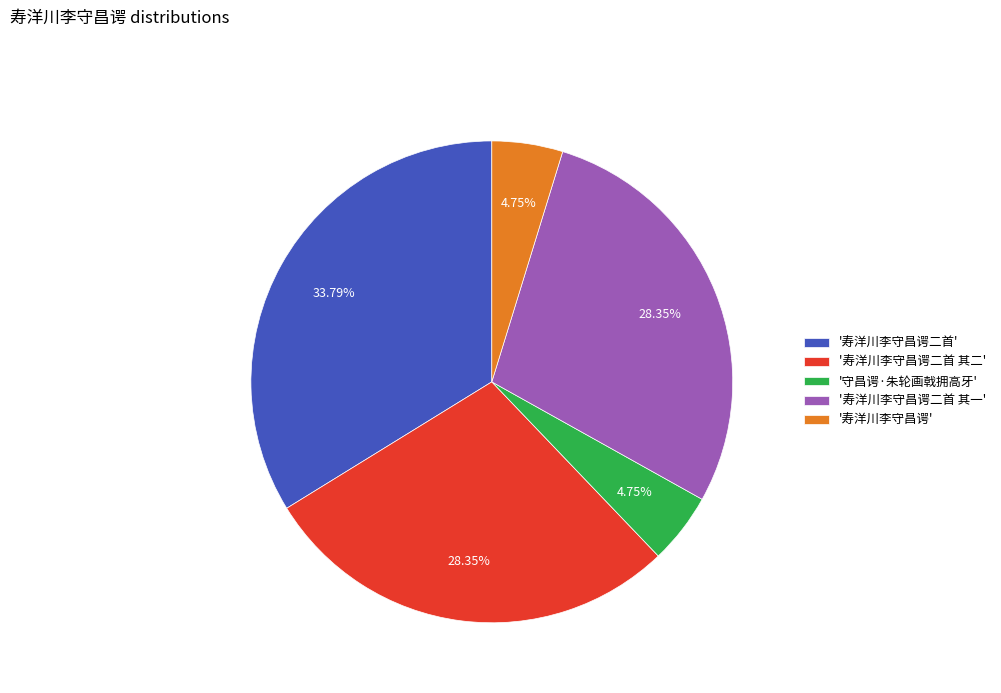

What is the ratio of the value at '寿洋川李守昌谔二首 其二' to the value at '寿洋川李守昌谔二首'?

0.8